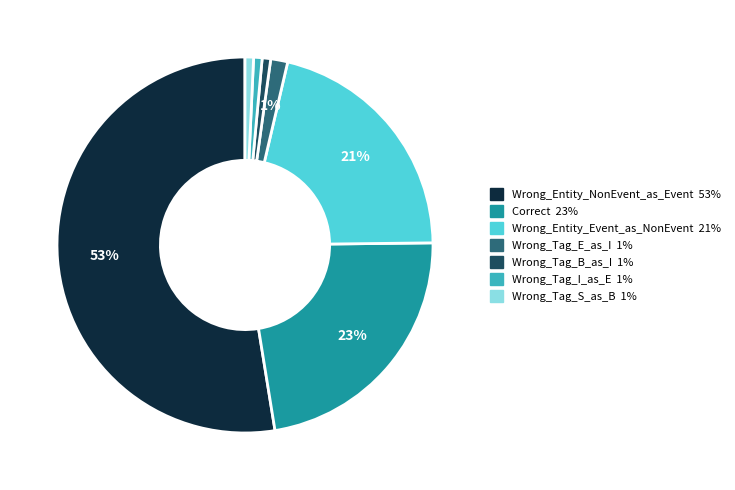

Is the sum of Wrong_Tag_B_as_I and Correct greater than half?

No